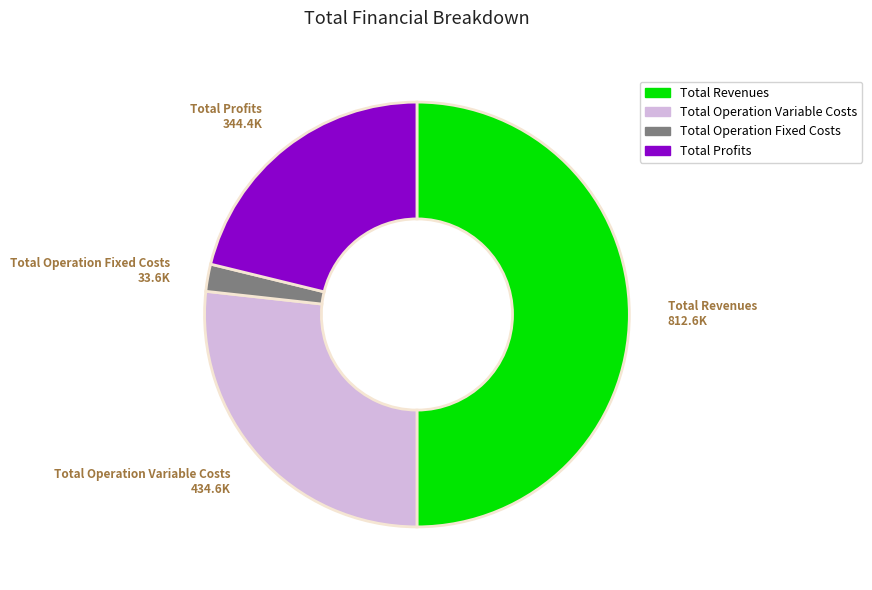

Between Total Operation Variable Costs and Total Profits, which is larger?

Total Operation Variable Costs